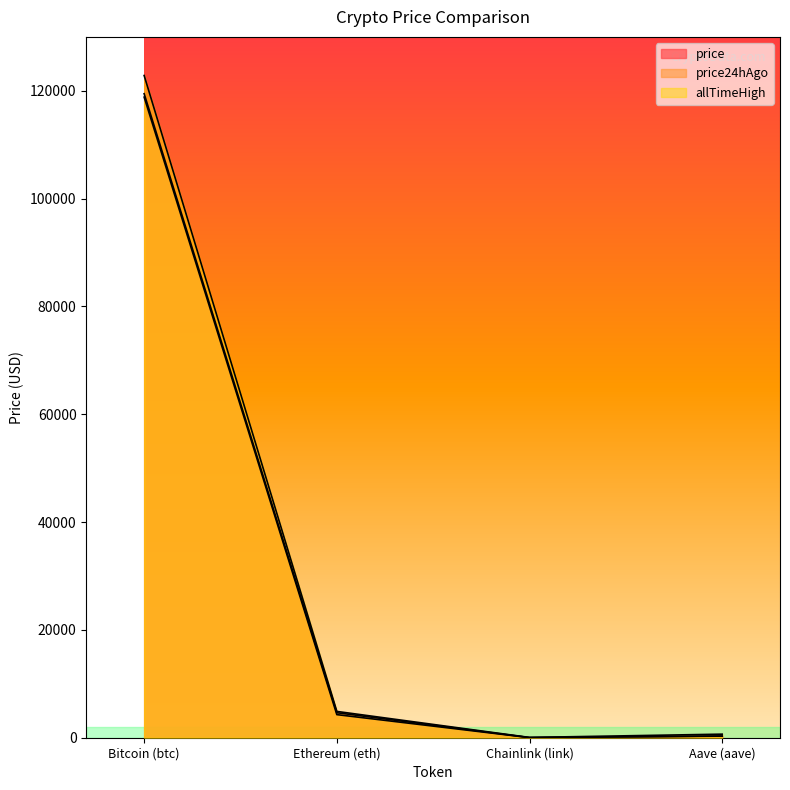

What is the sum of the price24hAgo values at Ethereum (eth) and Bitcoin (btc)?

123114.1